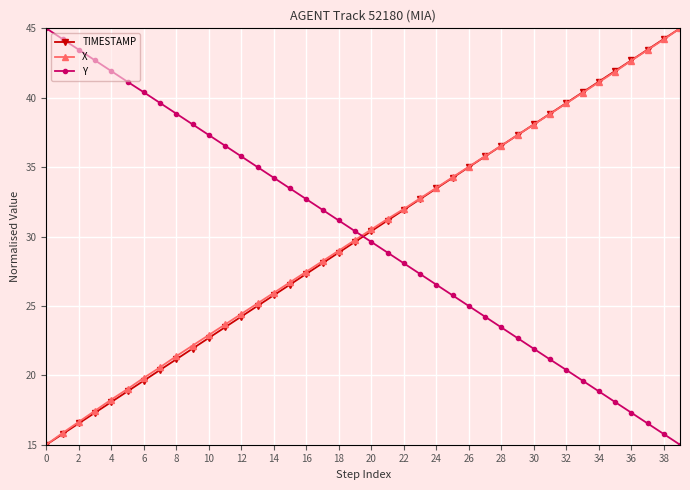

How many intersections are there between TIMESTAMP and Y?

1